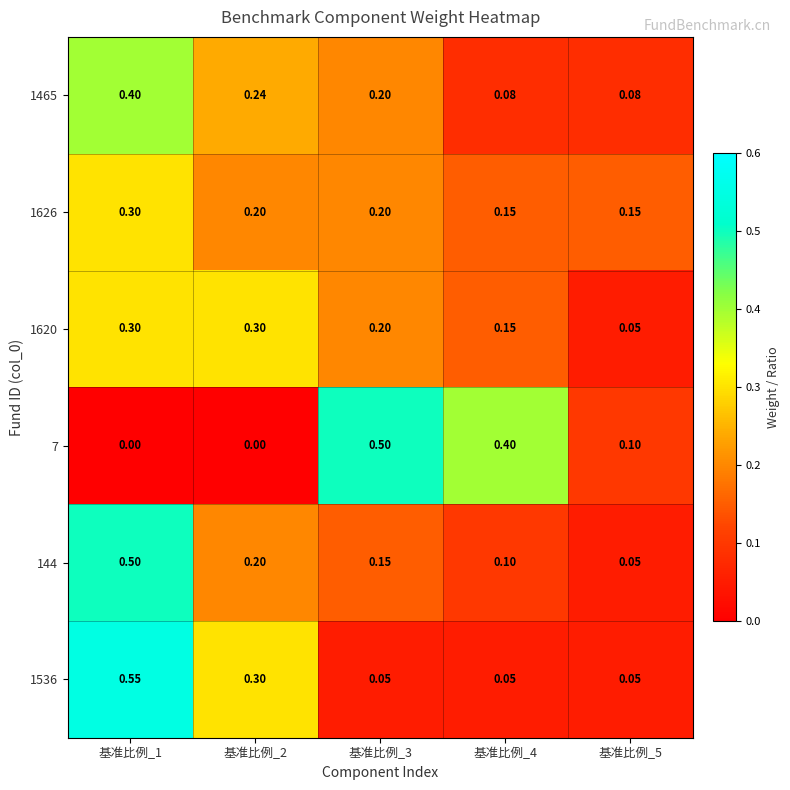

Is the value of 1626 at 基准比例_2 greater than the value of 7 at 基准比例_1?

Yes